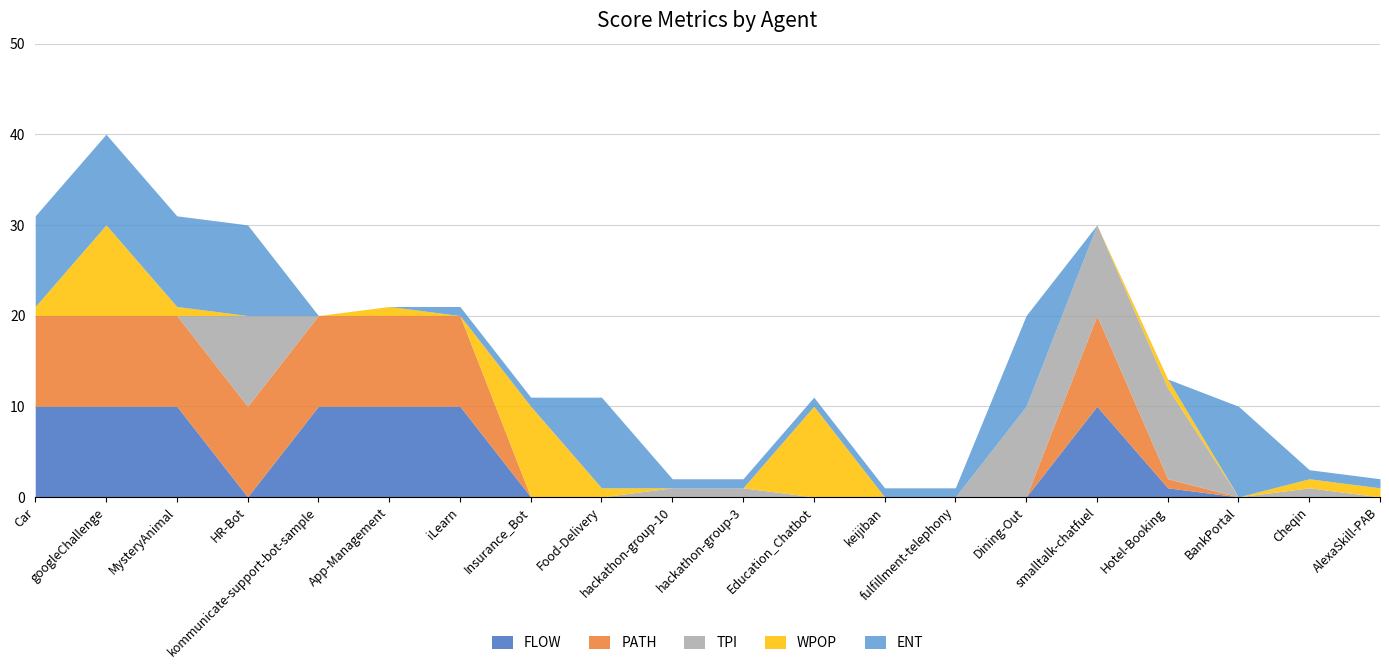

At HR-Bot, list the series in order from smallest to largest.

FLOW, WPOP, PATH, TPI, ENT